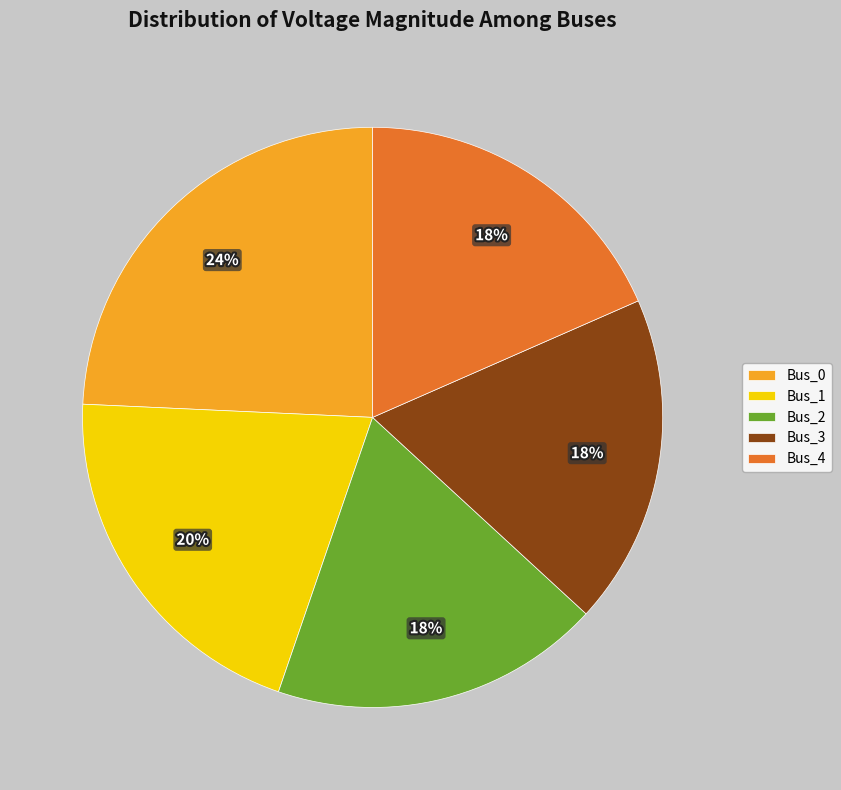

Do Bus_1 and Bus_3 together represent more than half of the pie?

No